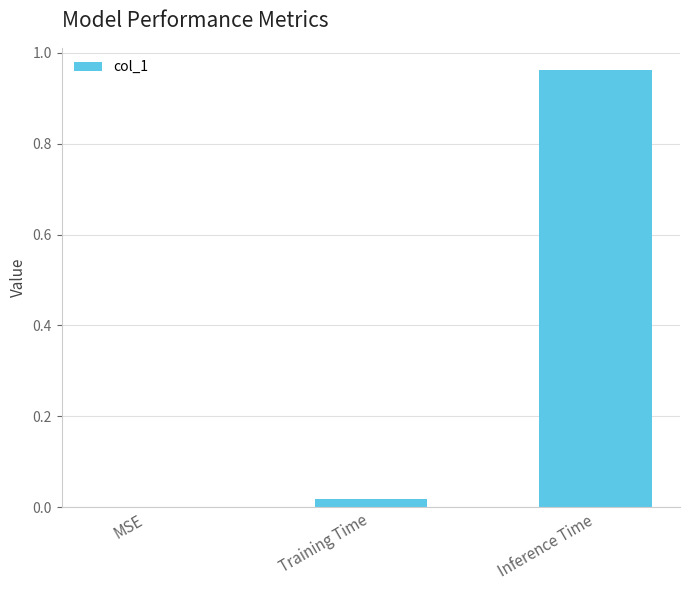

The chart shows a value of -0.6 at MSE. True or false?

False